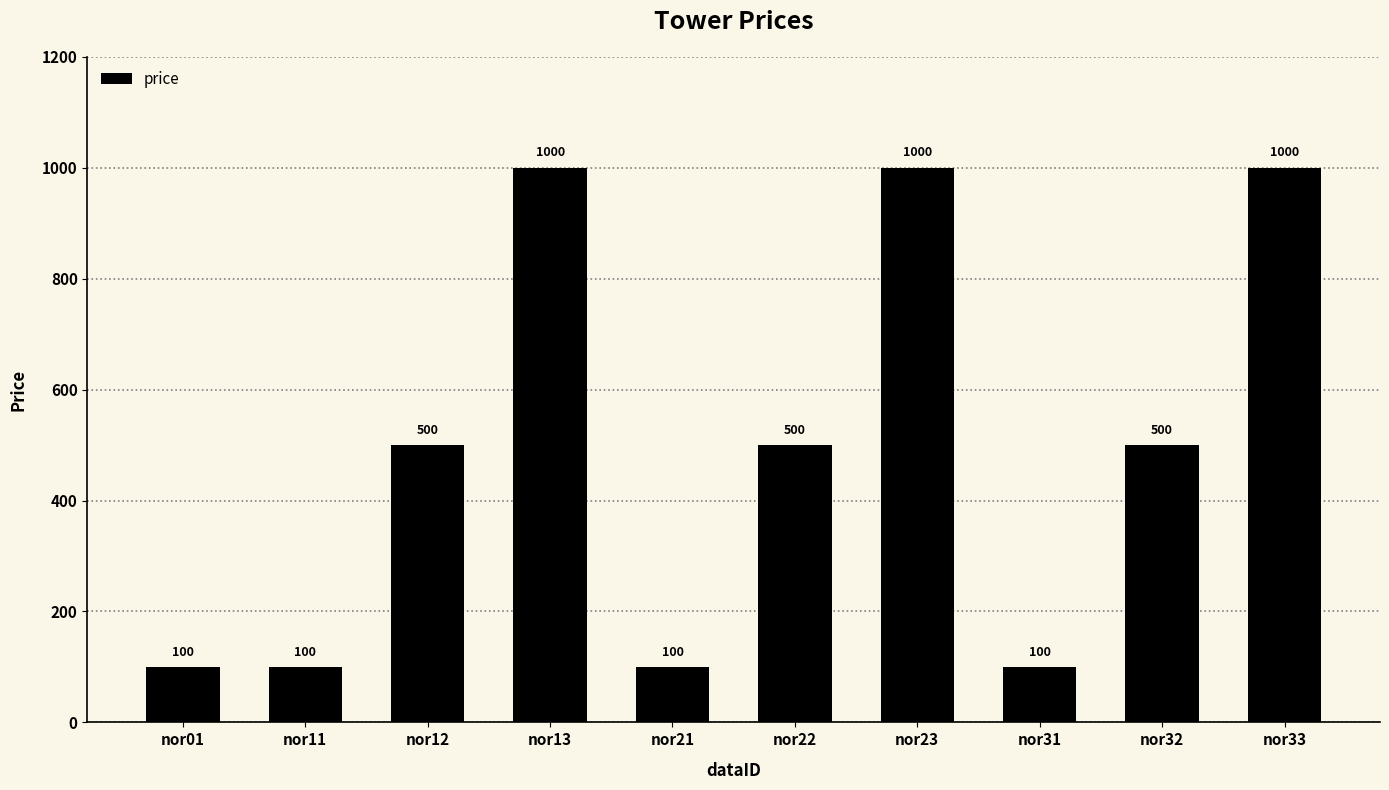

What is the value of the 5th bar from the left?

100